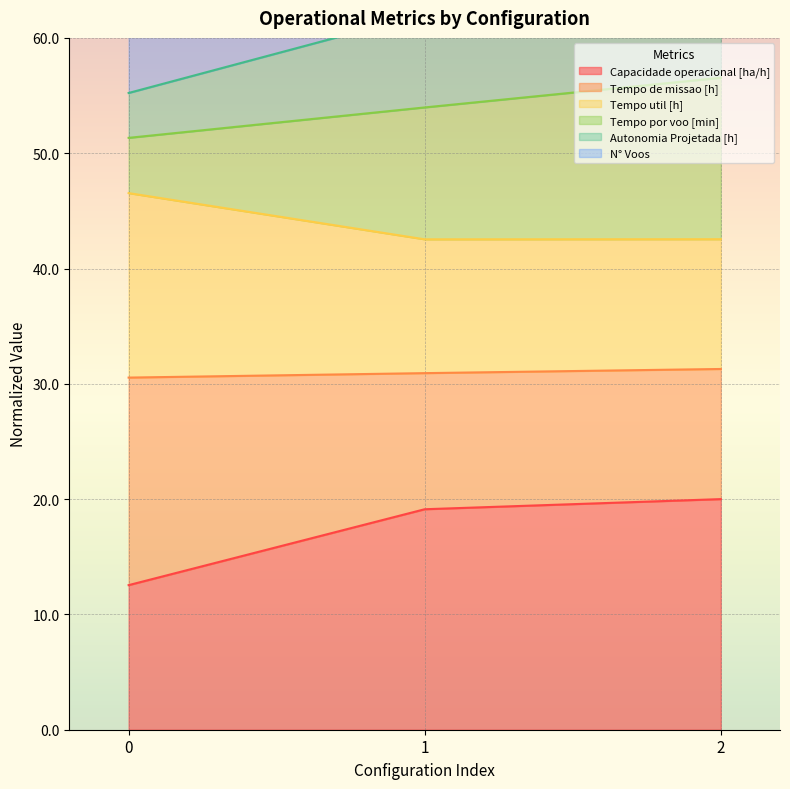

True or false: Capacidade operacional [ha/h] has a value of 20.0 at 2.

True